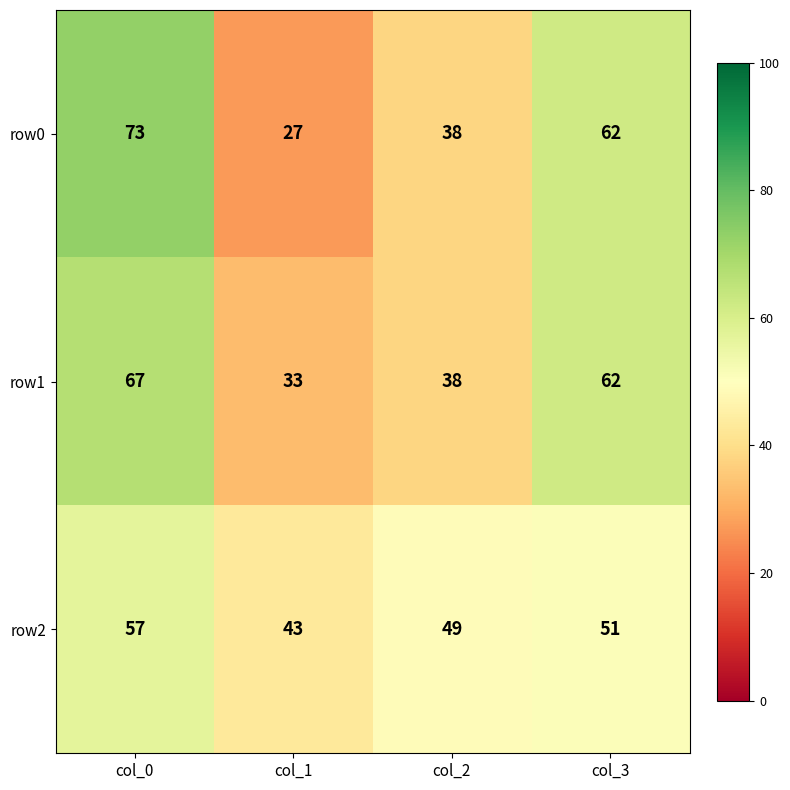

What is the difference between the row2 values at col_2 and col_0?

8